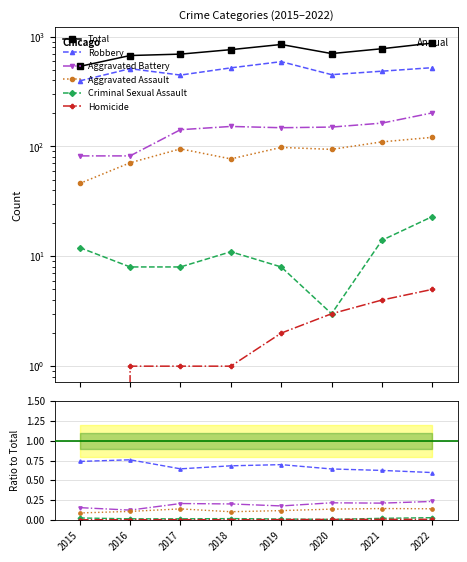

How many lines are shown in the chart?

6